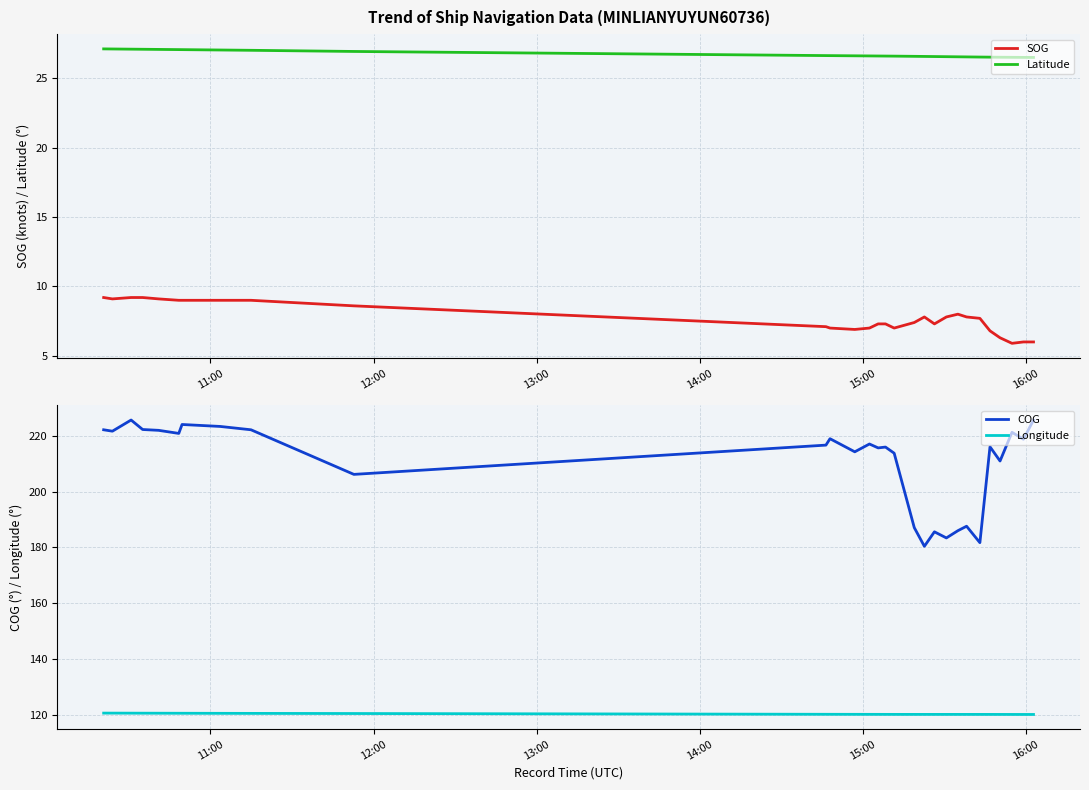

True or false: SOG and Latitude intersect in this chart.

False